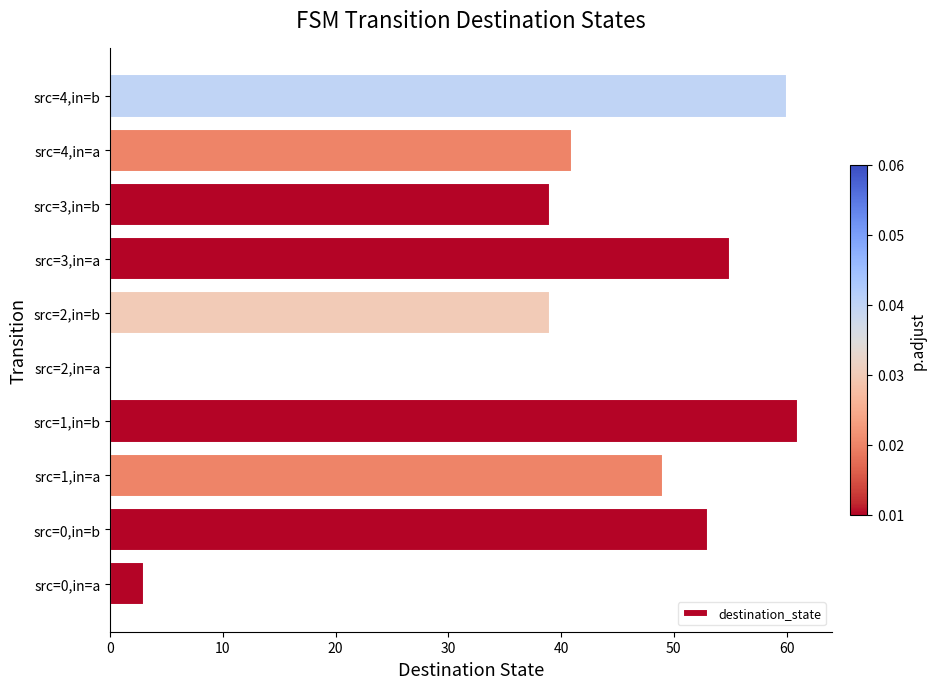

What is the maximum value shown in the chart?

61